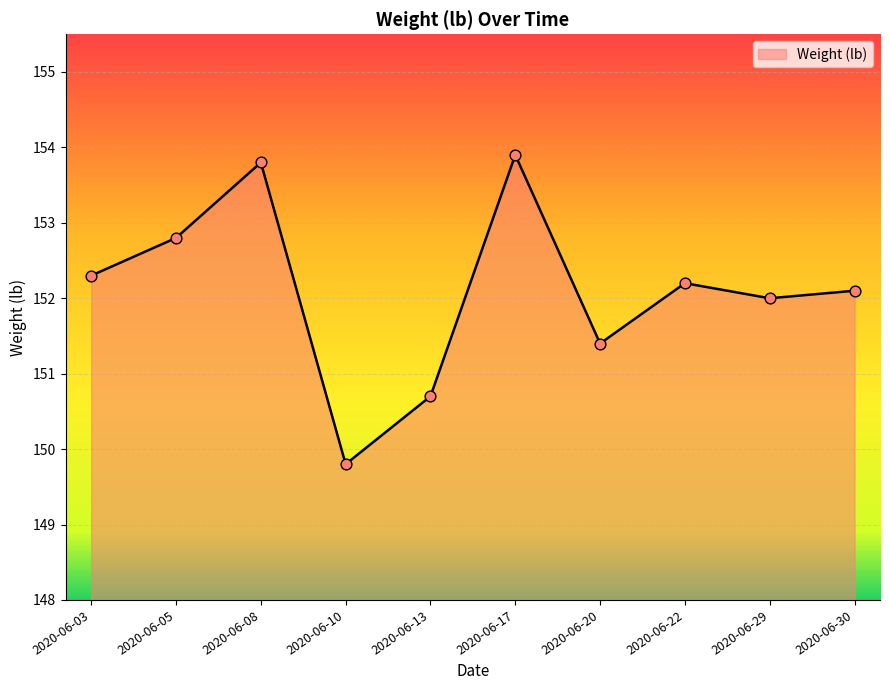

Which has a higher value, 2020-06-13 or 2020-06-10?

2020-06-13